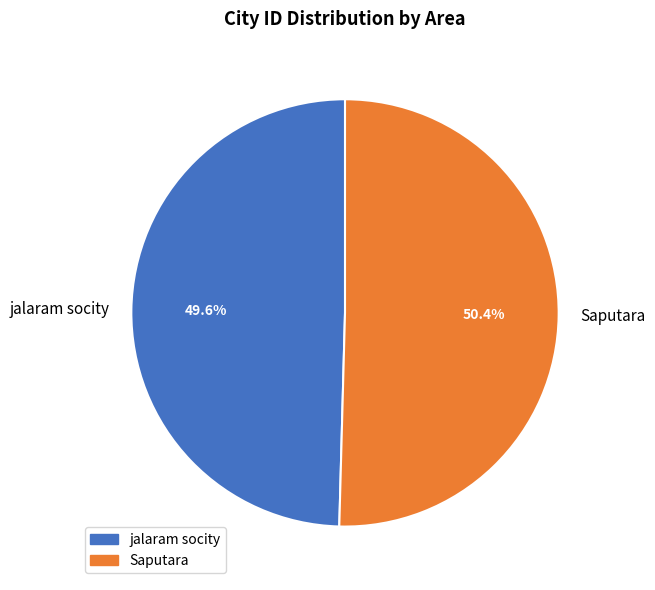

Do Saputara and jalaram socity together represent more than half of the pie?

Yes